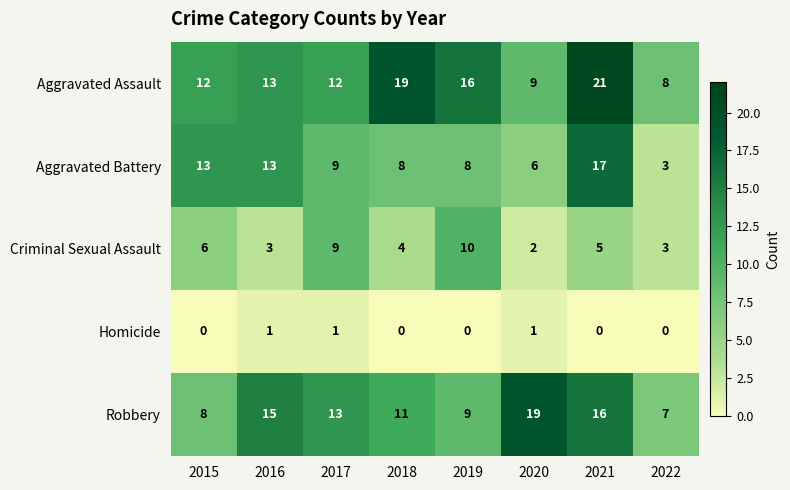

List the series in order of their peak value, highest first.

Aggravated Assault, Robbery, Aggravated Battery, Criminal Sexual Assault, Homicide